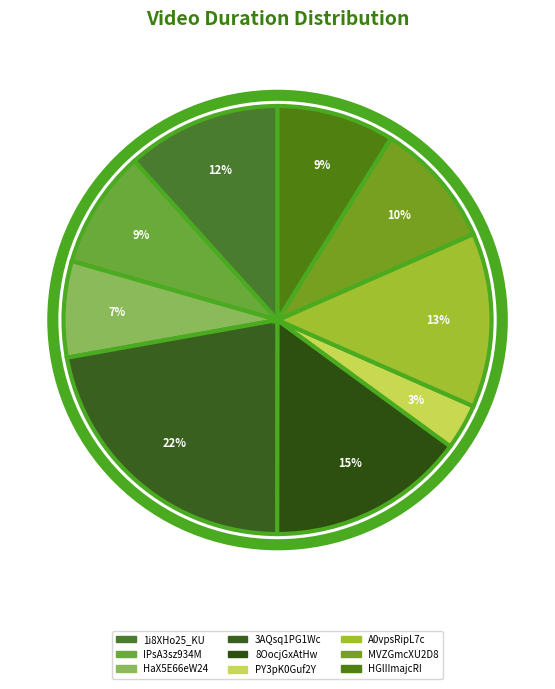

To the nearest percent, what percentage of the pie is MVZGmcXU2D8?

10%